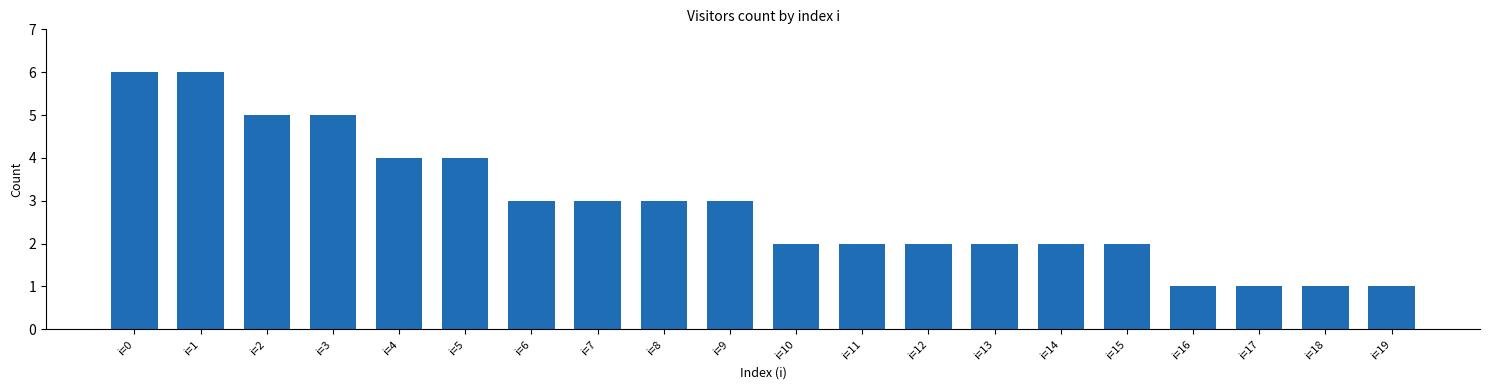

Are the bars grouped side by side (vs. stacked)?

No